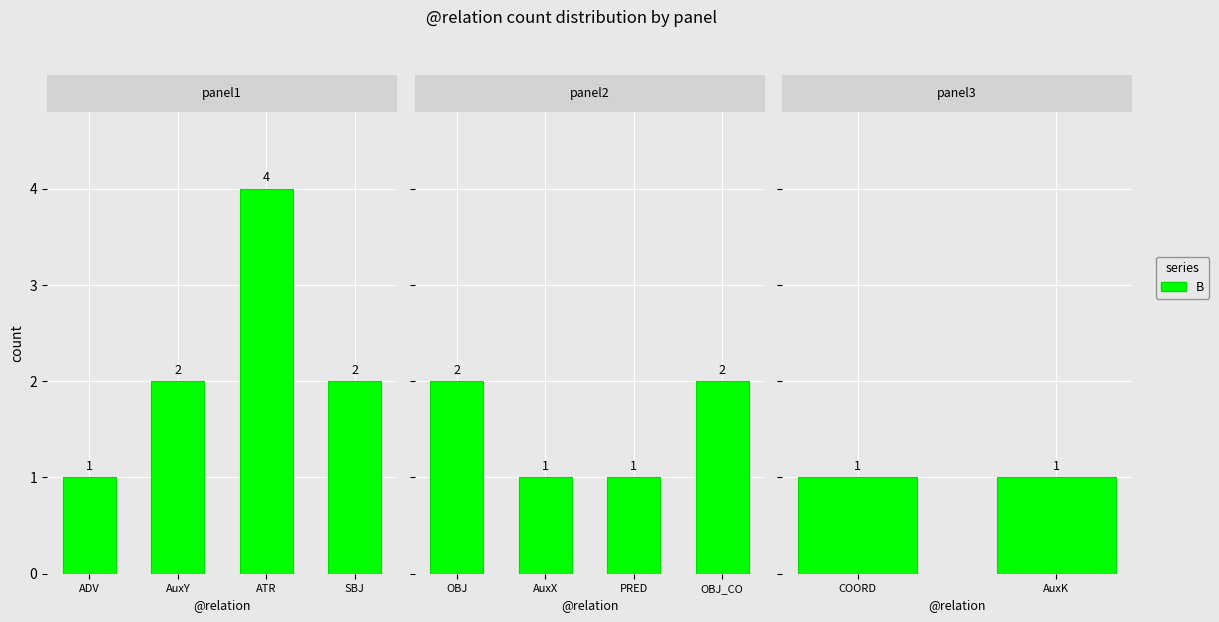

Are the bars horizontal?

No